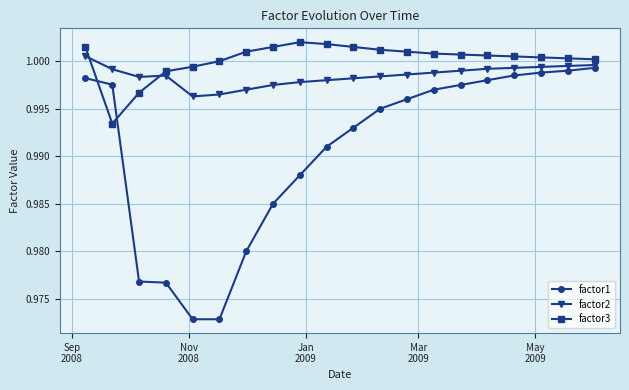

At how many categories does at least one series exceed 0?

20